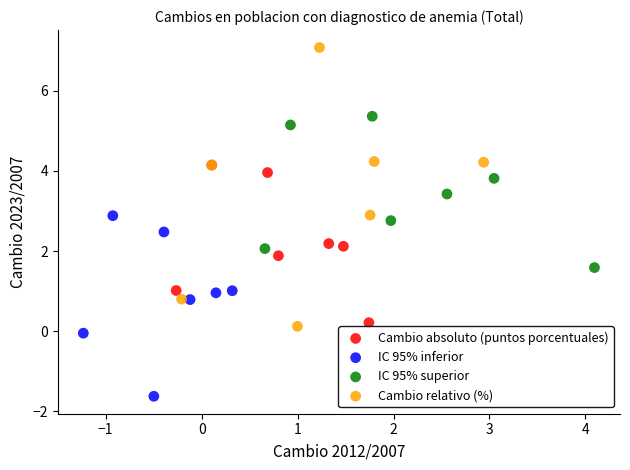

What are all the series names shown in the legend?

Cambio absoluto (puntos porcentuales), IC 95% inferior, IC 95% superior, Cambio relativo (%)